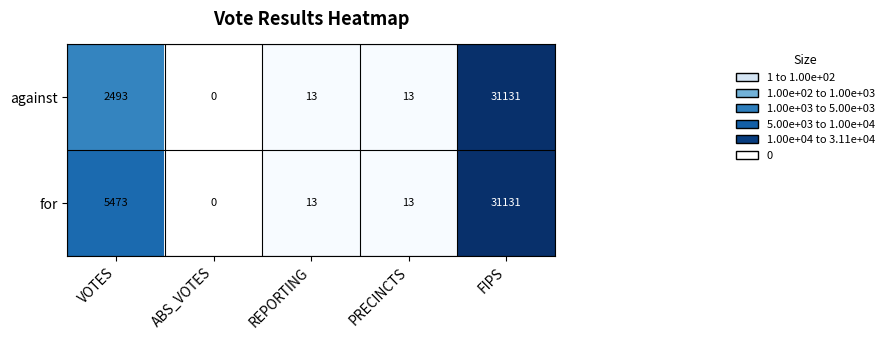

Which category has the lowest value in the against series?

ABS_VOTES